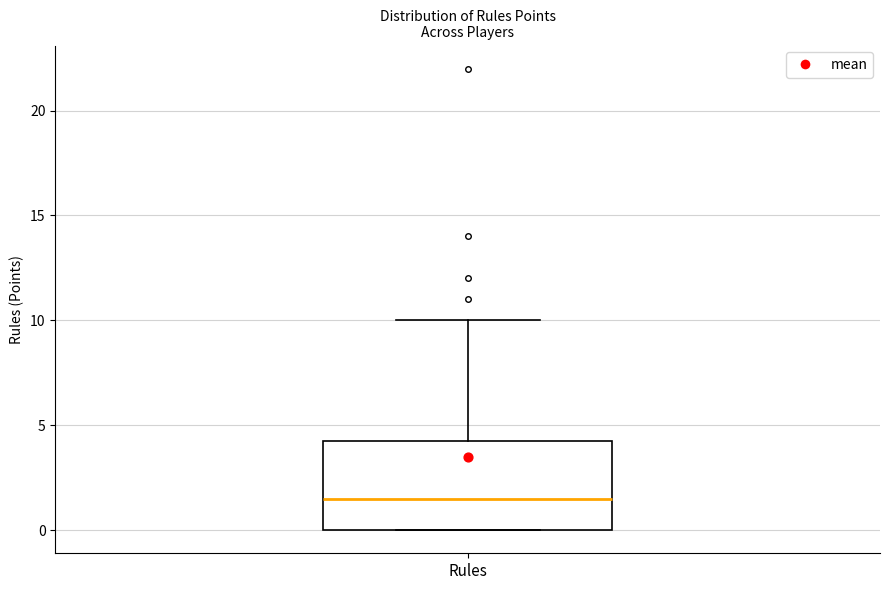

Transcribe this box plot: give where the median line is, the range the box spans, and where the two whiskers end, as read against the y-axis. The values are not printed on the chart, so give them approximately, as read against the axis.

median 1.5, box 0.0 to 4.5, whiskers 0.0 to 10.0